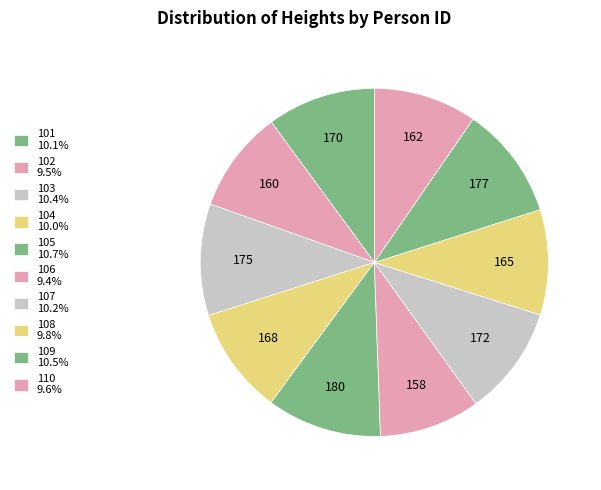

Count the number of slices in the pie.

10